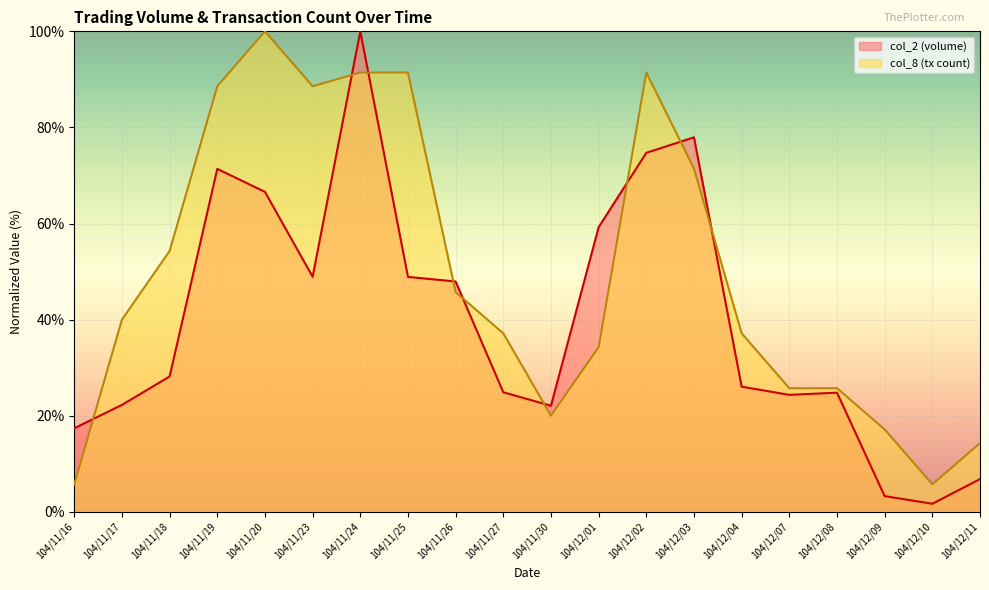

True or false: col_8 has more than 0 interior local peaks.

True